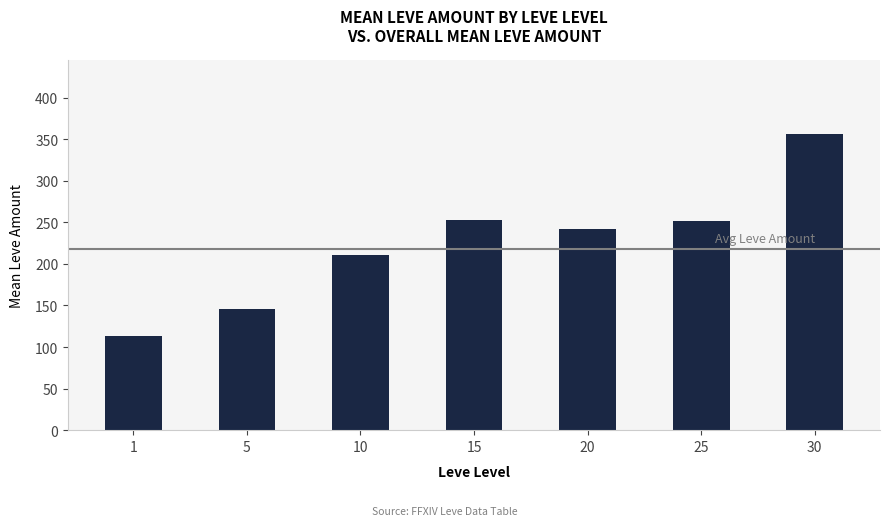

How many bars are there in total?

7